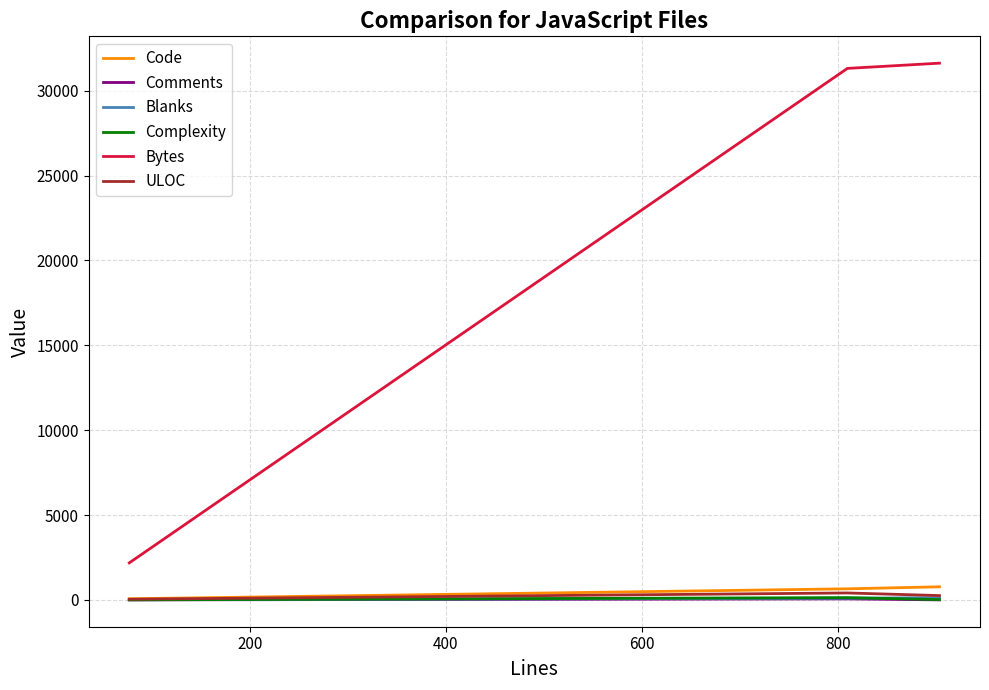

Is the value of Code at 200 greater than the value of Complexity at 400?

Yes